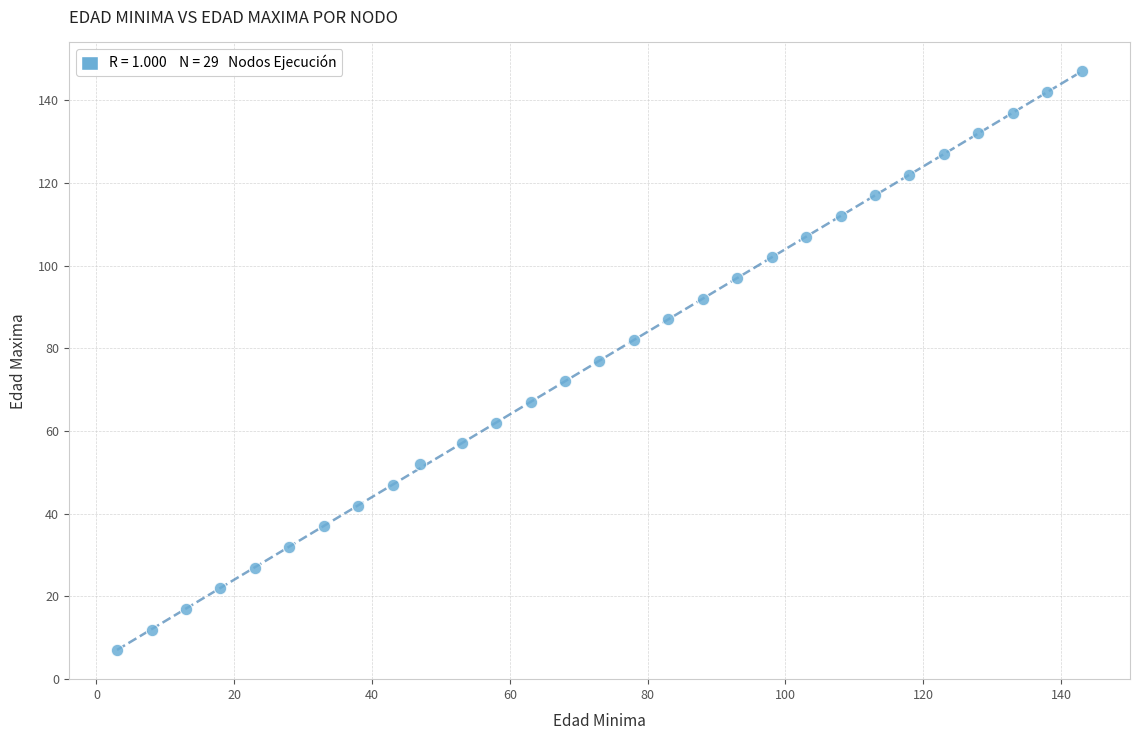

What is the range of X values (max minus min)?

140